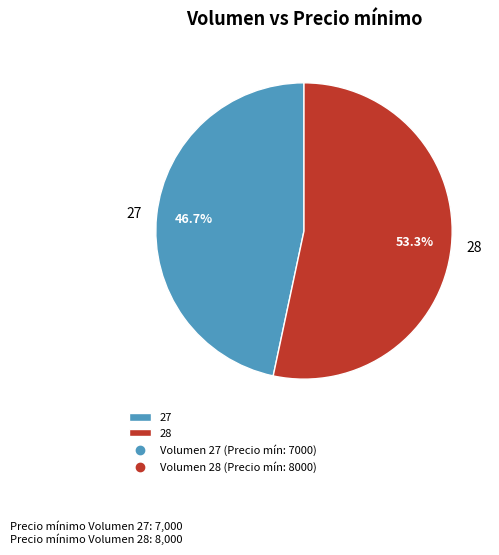

To the nearest percent, what percentage of the pie is 28?

53%